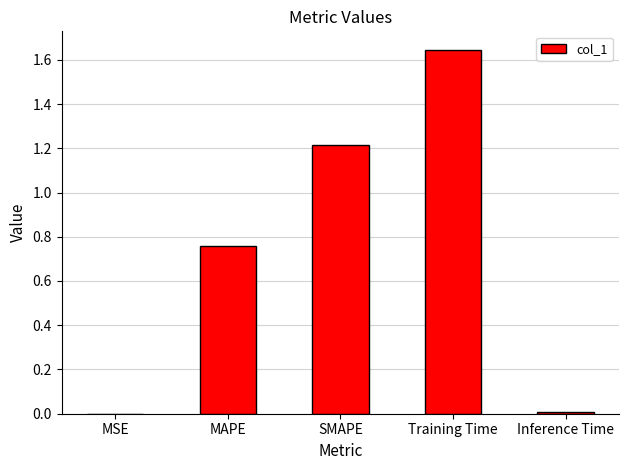

Which has a higher value, MSE or SMAPE?

SMAPE